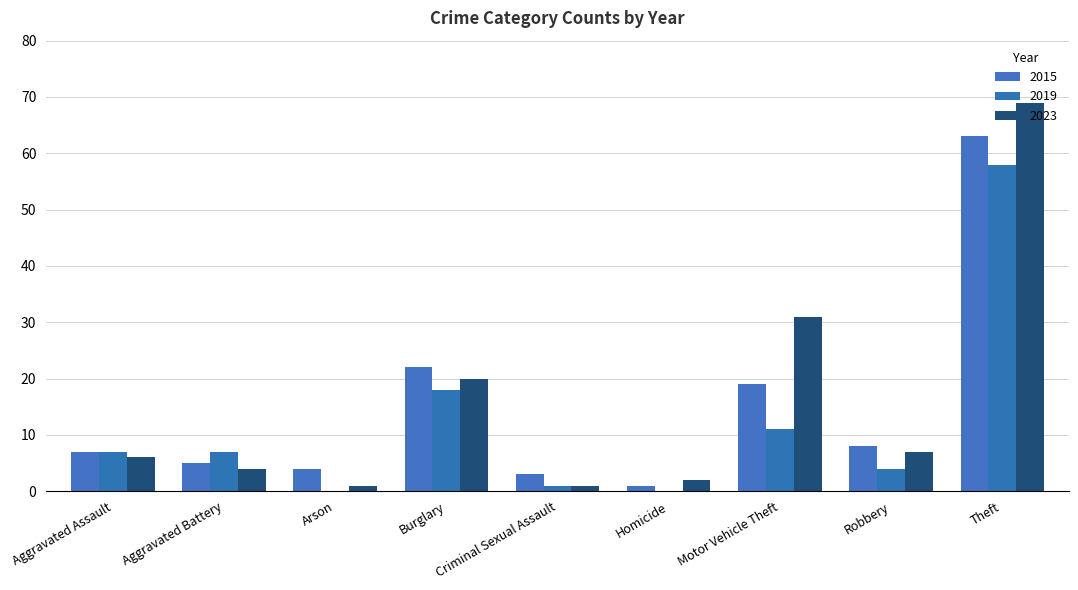

How many data points does each series have?

9